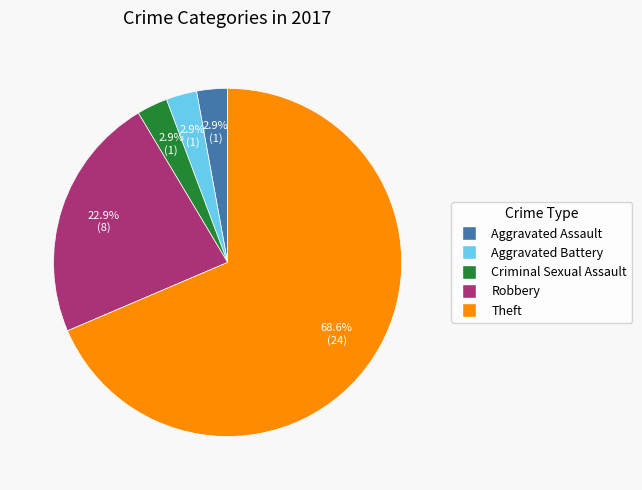

How many segments does this pie chart have?

5